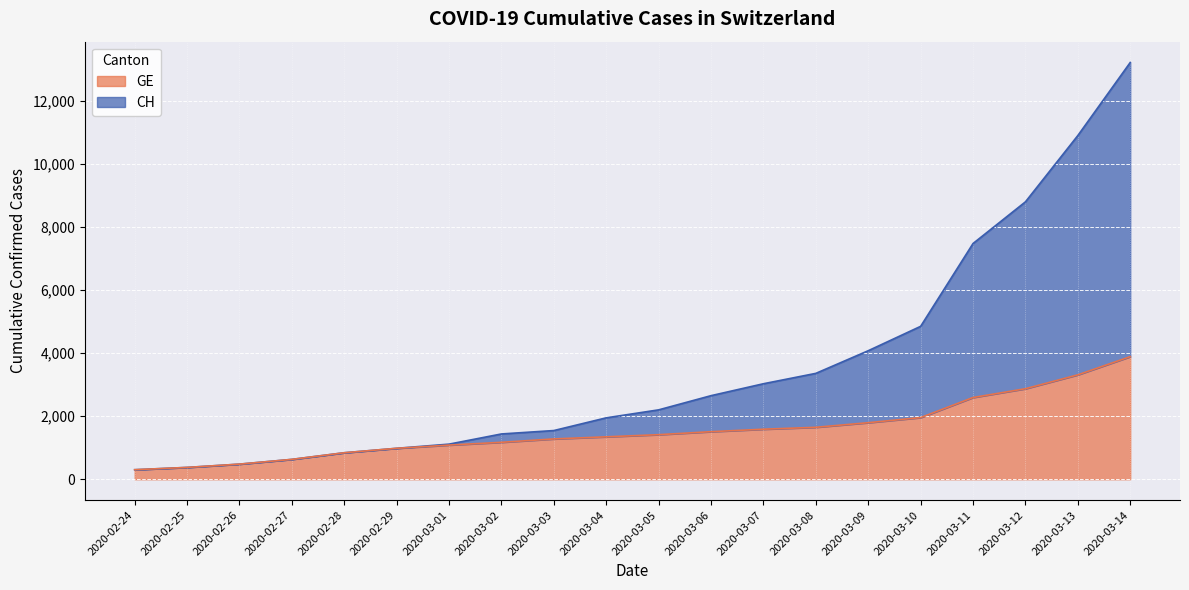

Which series has the largest total across all categories?

CH